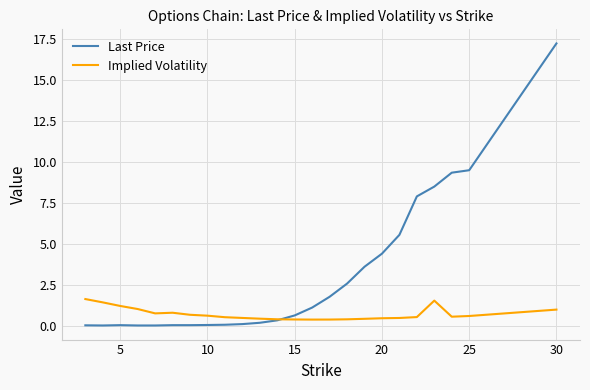

Rank the series by their average value, from lowest to highest.

Implied Volatility, Last Price